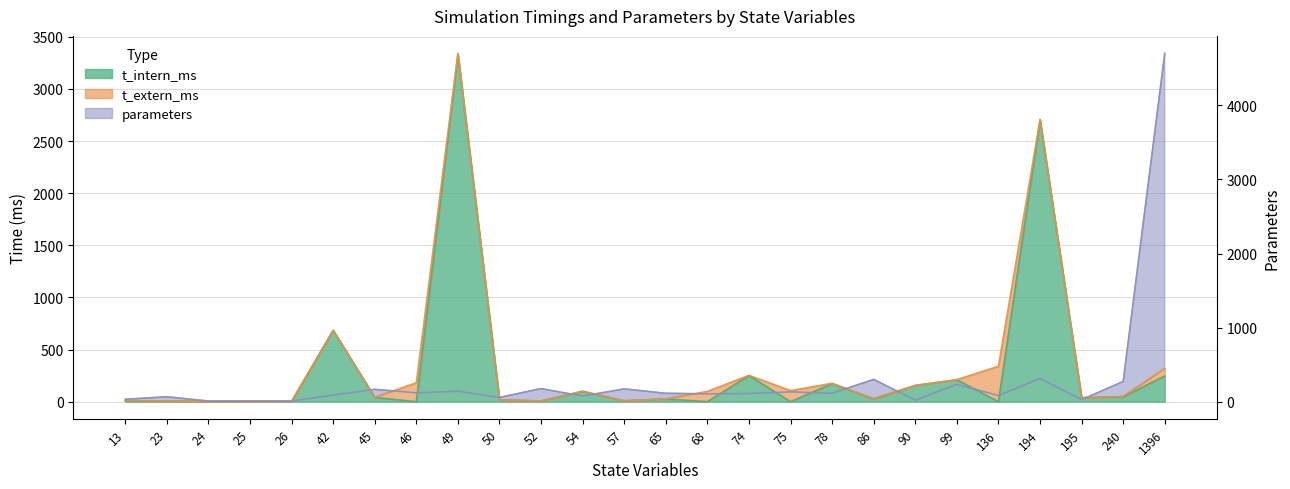

Which series has the largest range (max minus min)?

t_extern_ms